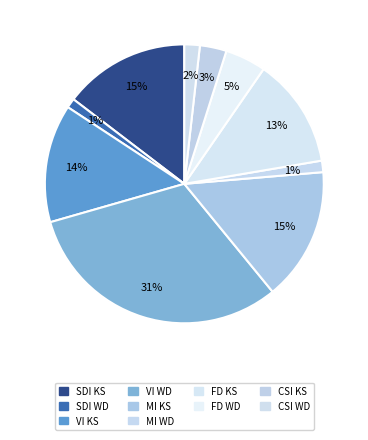

How many segments does this pie chart have?

10